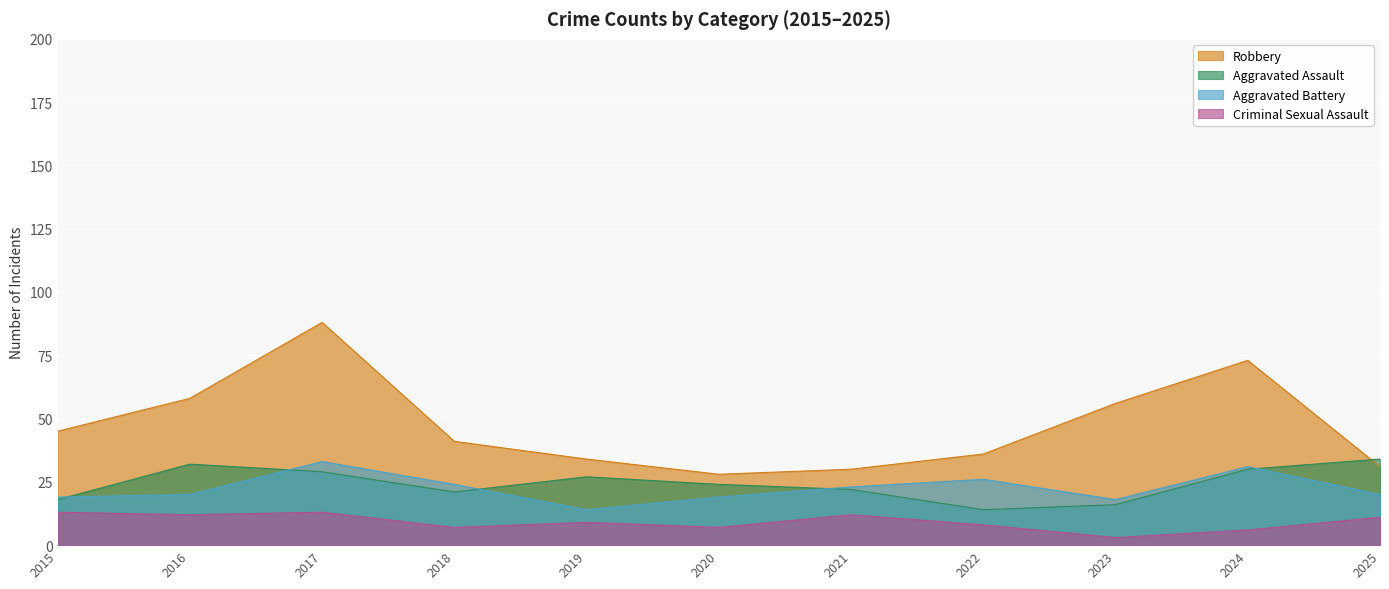

How many values in the Robbery series exceed 41?

5